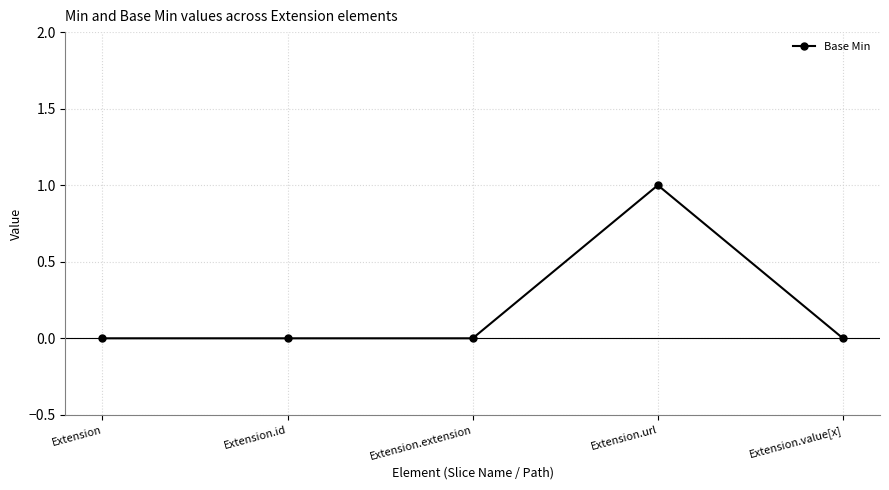

Count the values in the range 0 to 1.

5